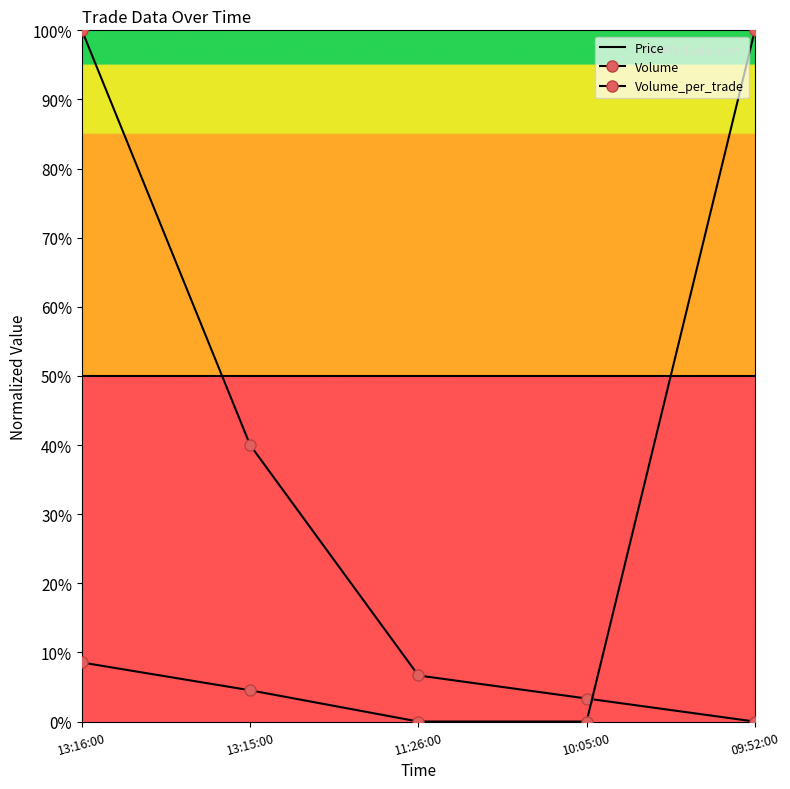

Between 13:15:00 and 09:52:00, which is larger?

13:15:00